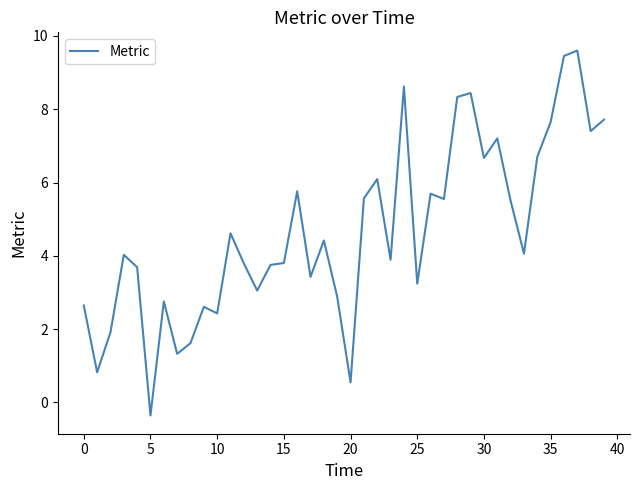

What is the greatest value displayed?

9.6